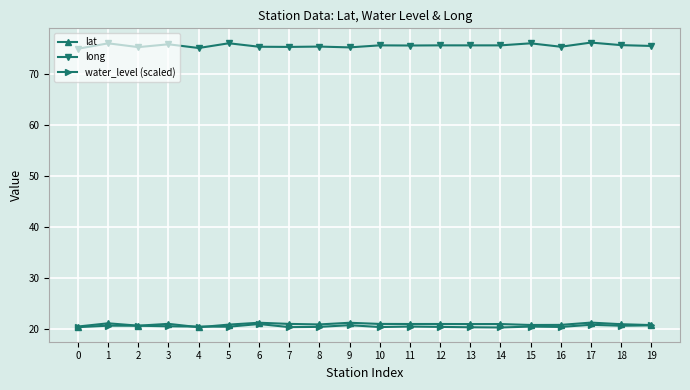

What value does the long series have at 17?

76.1